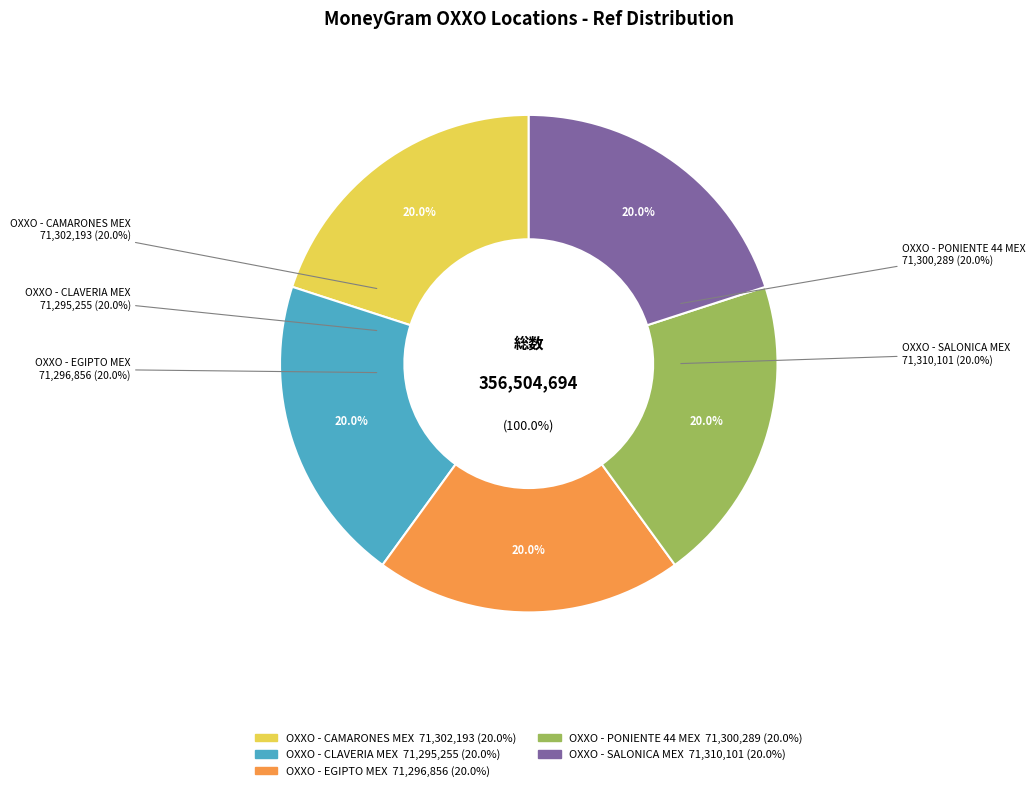

Is it true that OXXO - SALONICA MEX is 20% of the pie?

True